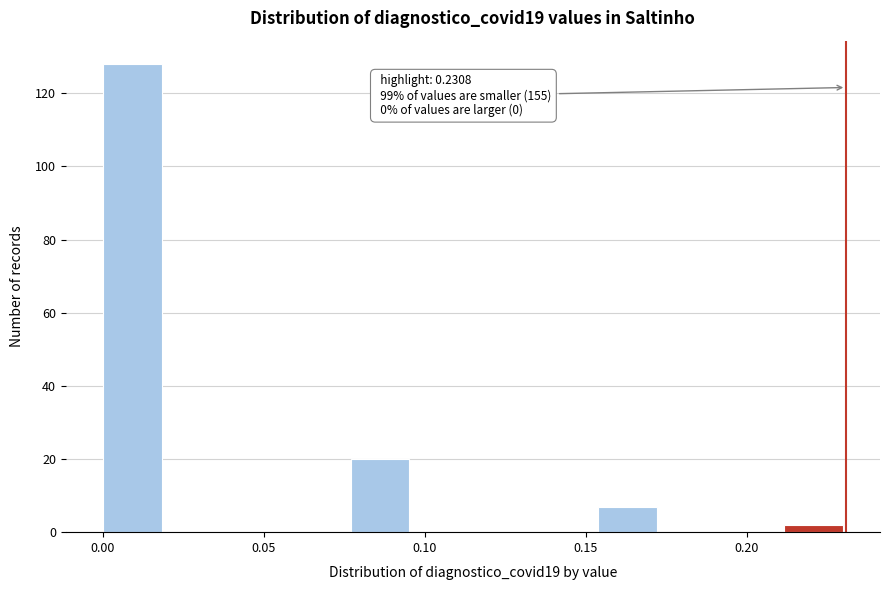

Around what value on the x-axis is the tallest bar? Give the approximate position of its centre, as read against the axis.

0.010